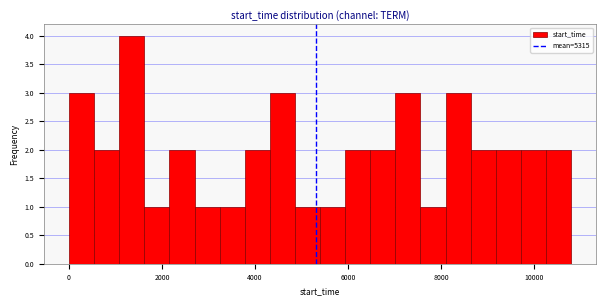

Read against the x-axis, roughly where is the centre of the tallest bar?

1400